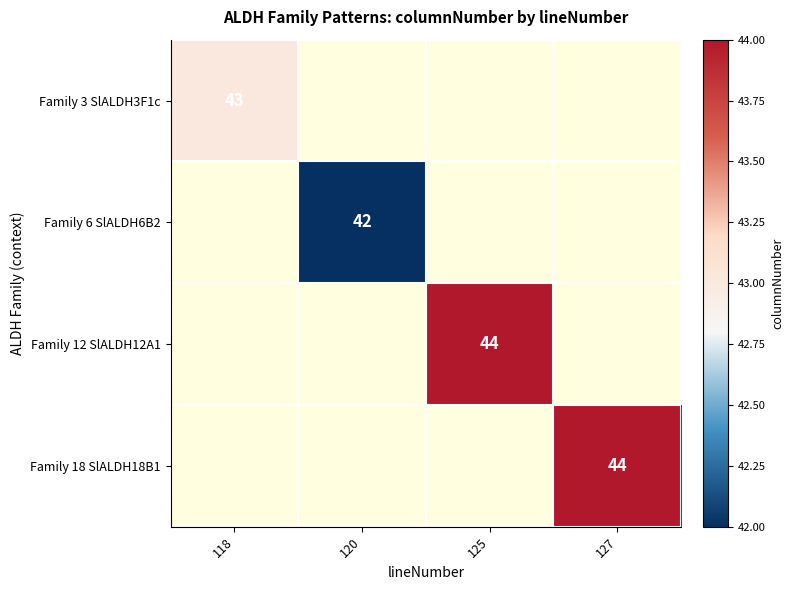

Which category has the lowest value across all series?

120